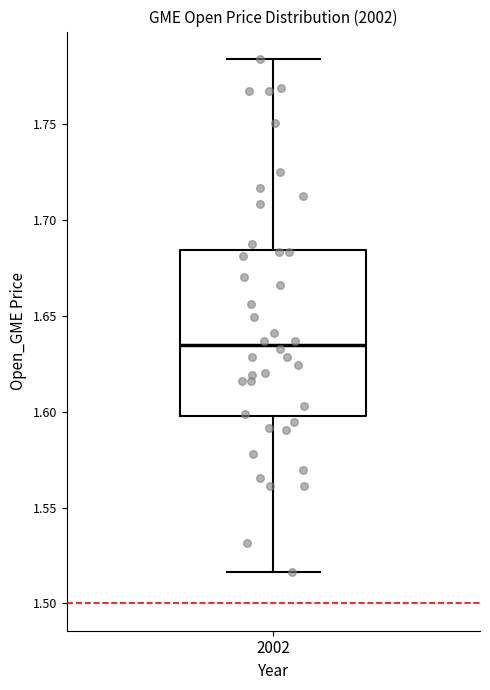

Read this box plot against the y-axis: the position of the median line, the range covered by the box, and the ends of both whiskers. The values are not printed on the chart, so give them approximately, as read against the axis.

median 1.635, box 1.600 to 1.685, whiskers 1.515 to 1.785